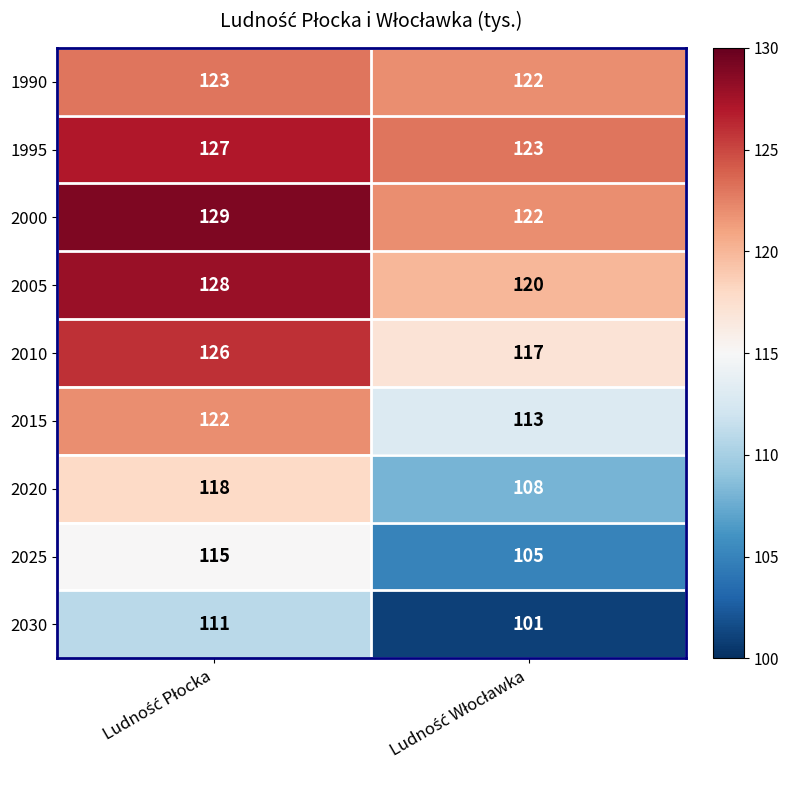

Count the number of categories in the chart.

2